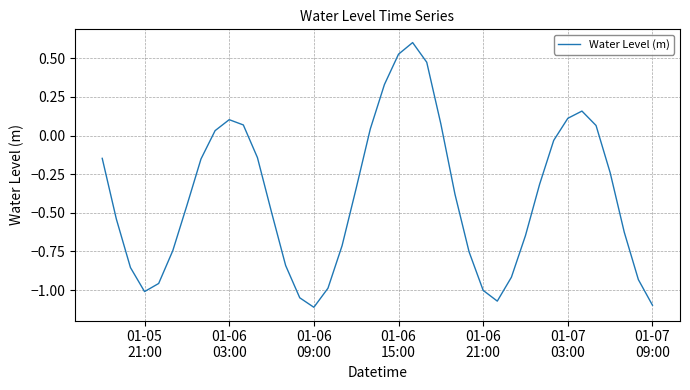

What is the greatest value displayed?

0.6